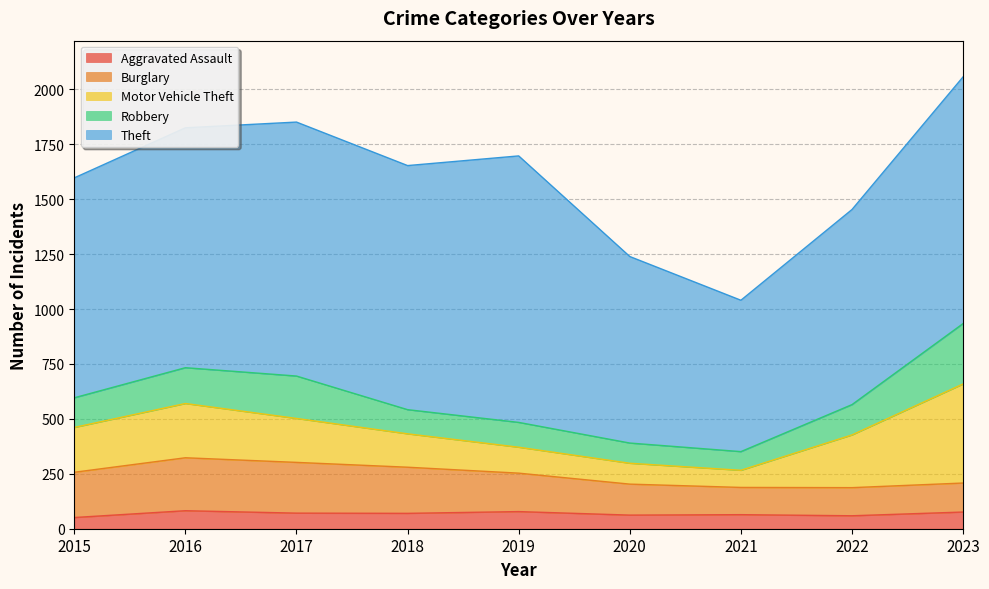

True or false: Aggravated Assault and Robbery cross at least once.

False